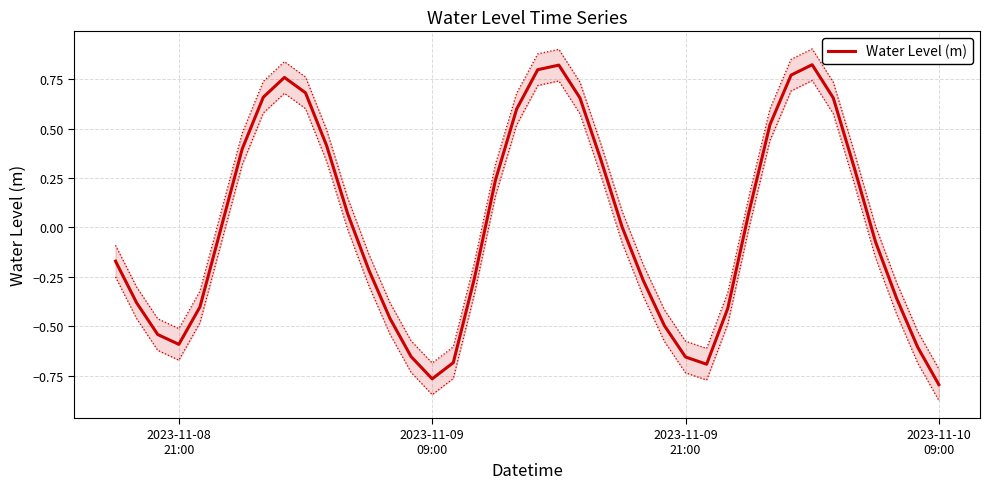

Reading left to right, transcribe all the data shown in this chart.

-0.2	-0.4	-0.5	-0.6	-0.4	-0.0	0.4	0.7	0.8	0.7	0.4	0.1	-0.2	-0.5	-0.7	-0.8	-0.7	-0.3	0.2	0.6	0.8	0.8	0.7	0.3	0.0	-0.3	-0.5	-0.7	-0.7	-0.4	0.1	0.5	0.8	0.8	0.7	0.3	-0.1	-0.4	-0.6	-0.8